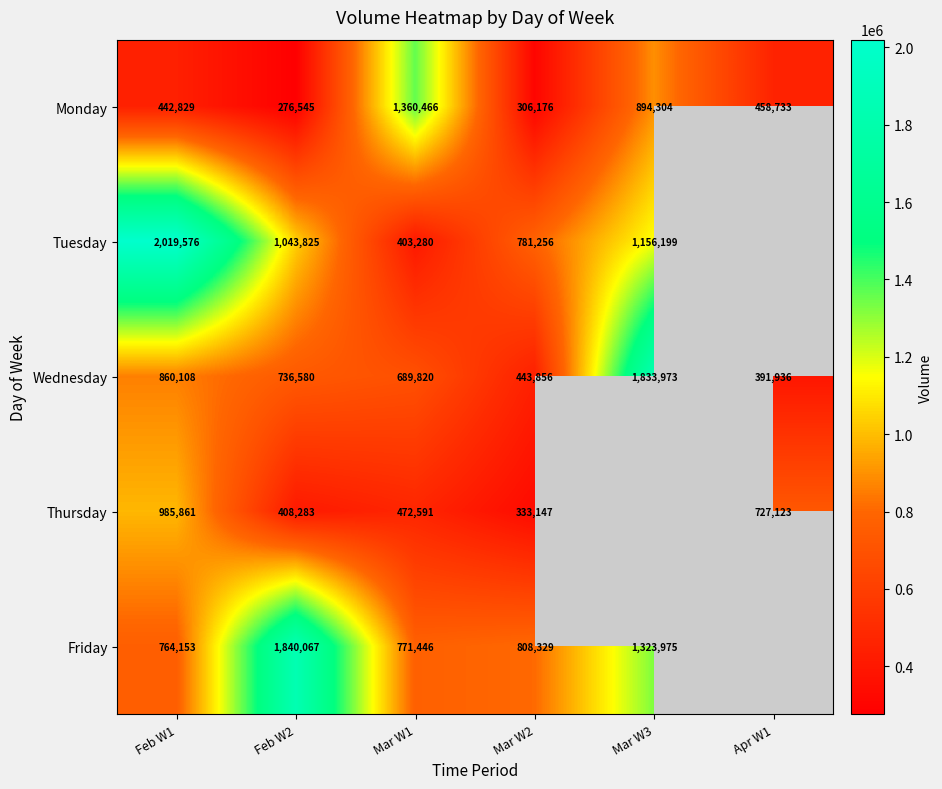

Is it true that Wednesday equals 736580 at Feb W2?

True